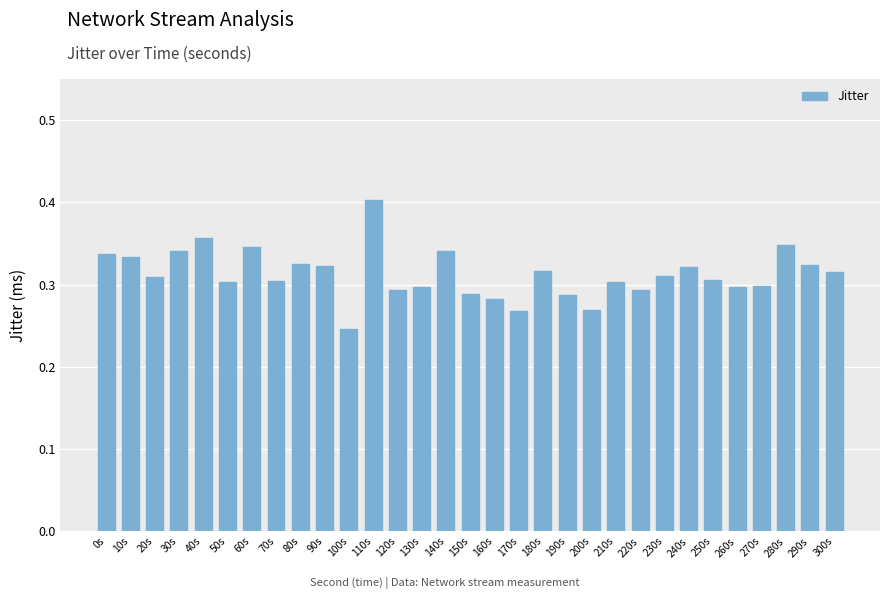

The value at 0s is 0.2. True or false?

False